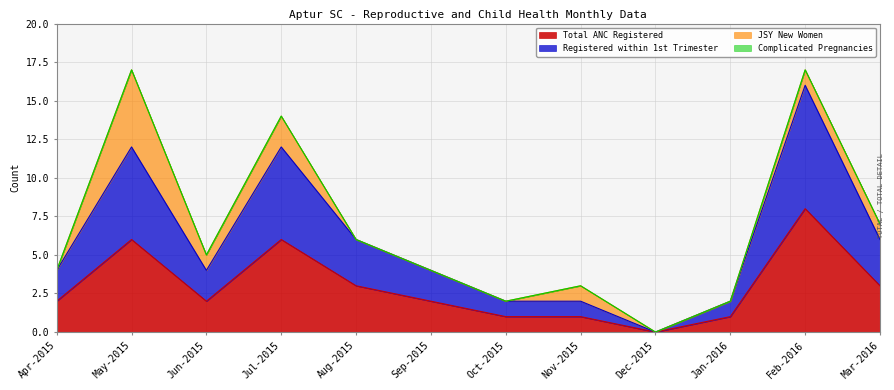

What is the label of the 2nd point from the left?

May-2015